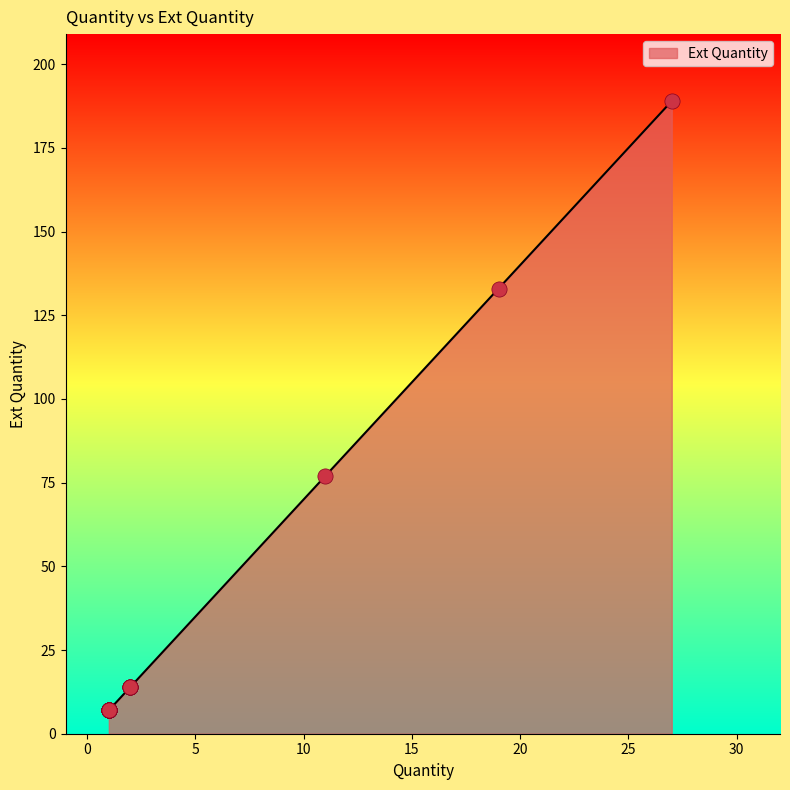

Which has a higher value, 1 or 11?

11